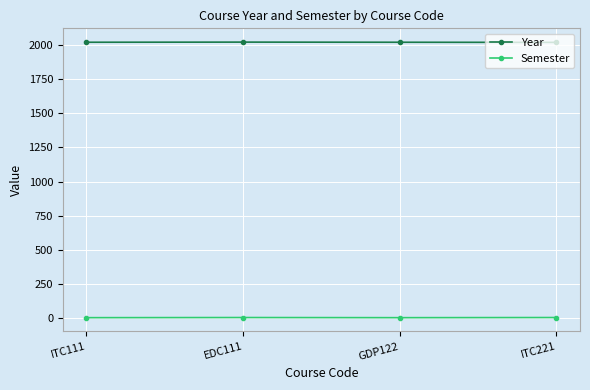

How many data points in Semester are less than 2?

2